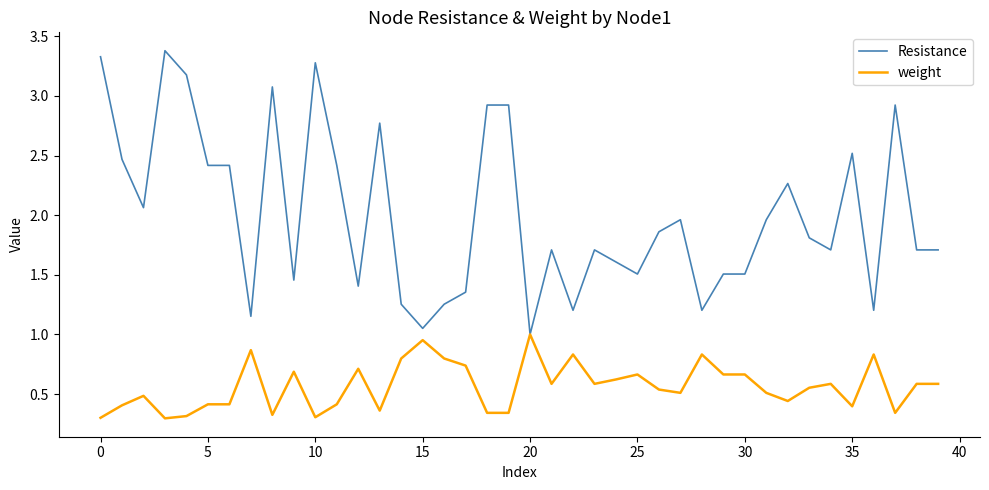

Rank the series by their average value, from lowest to highest.

weight, Resistance